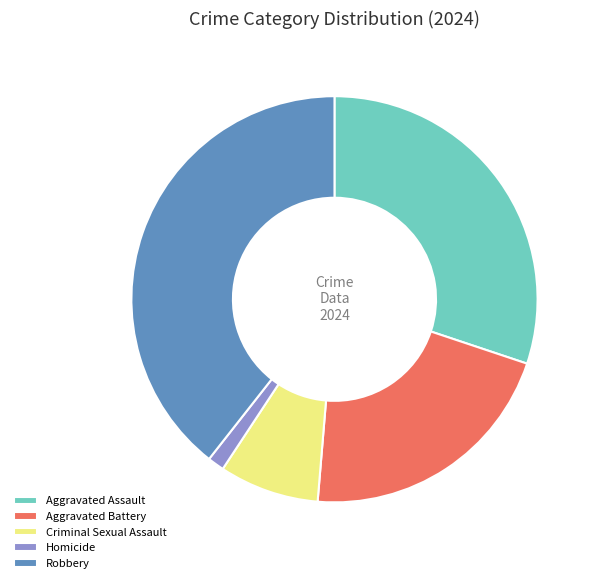

Combined, do Robbery and Aggravated Battery account for over 50%?

Yes